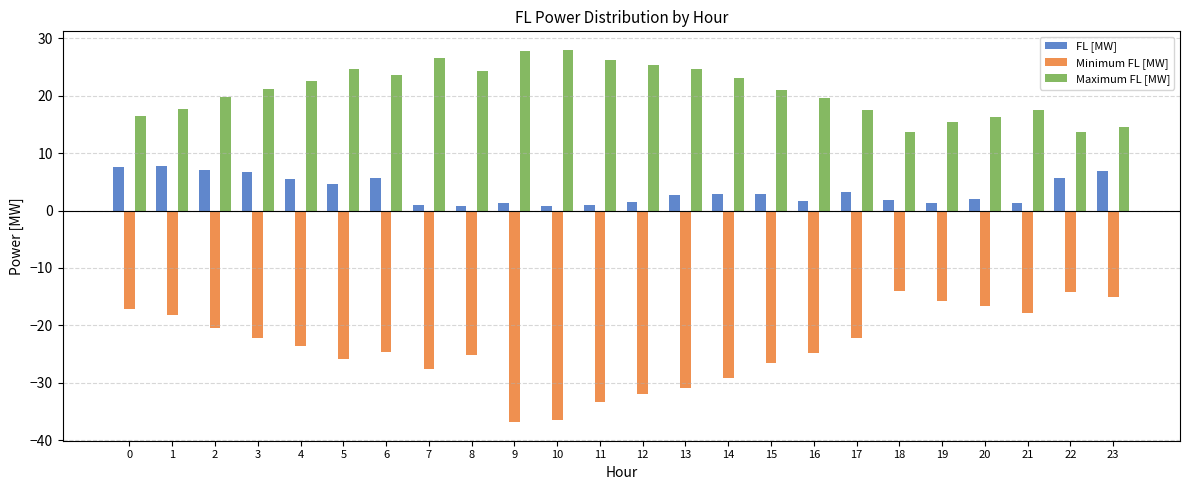

What is the difference between the highest and lowest values at 10?

64.4